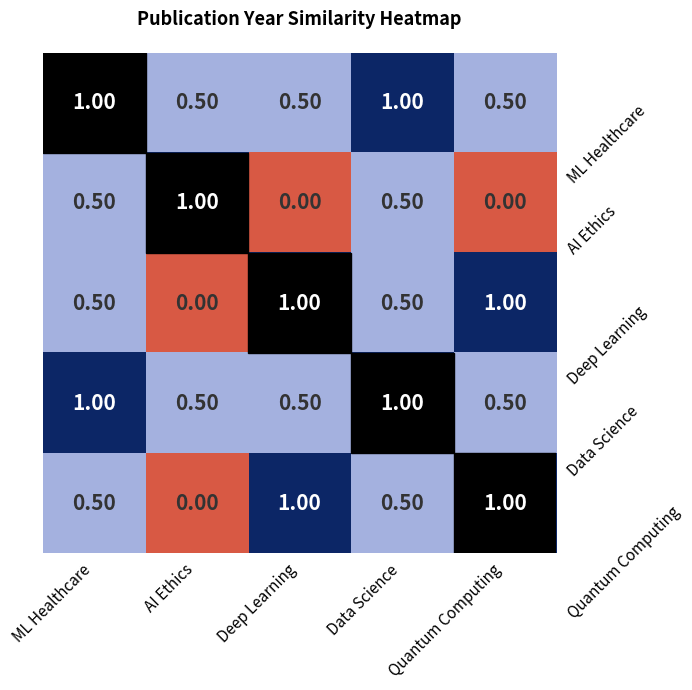

What is the sum of the Quantum Computing values at Deep Learning and AI Ethics?

1.0